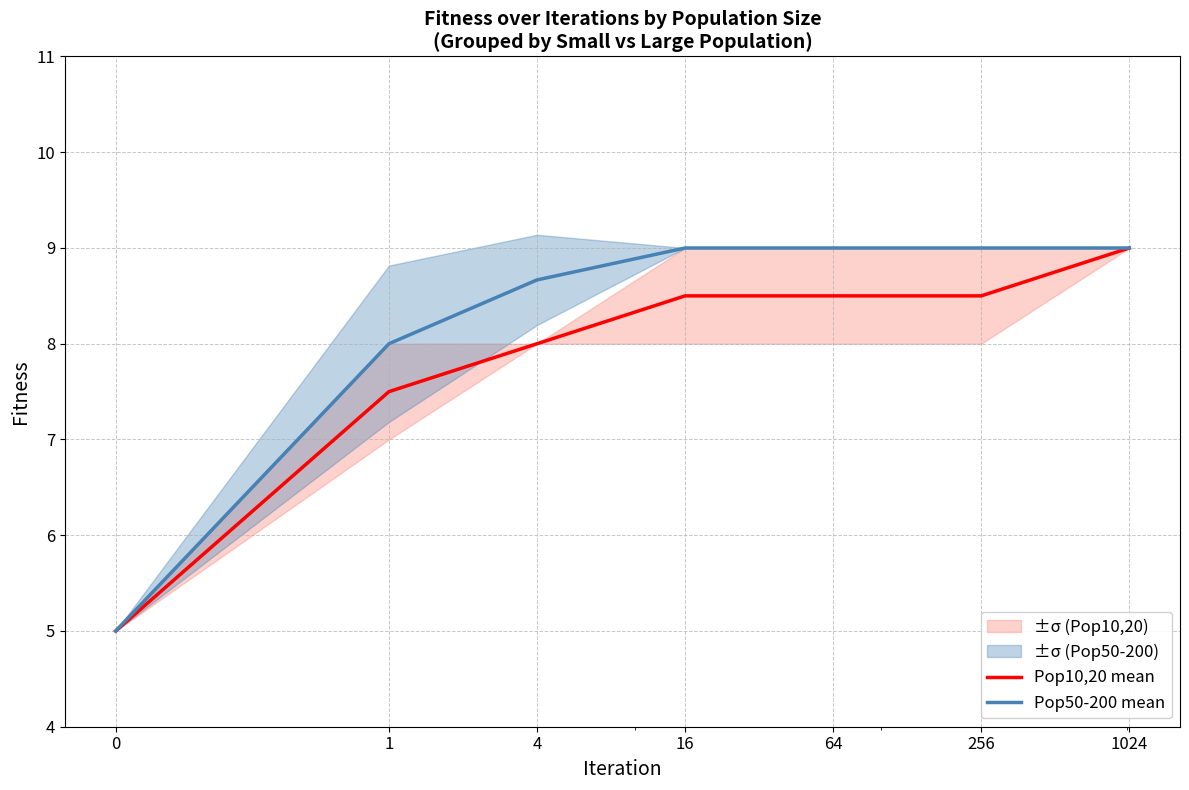

The value of Pop10,20 mean at 16 is 14.3. True or false?

False